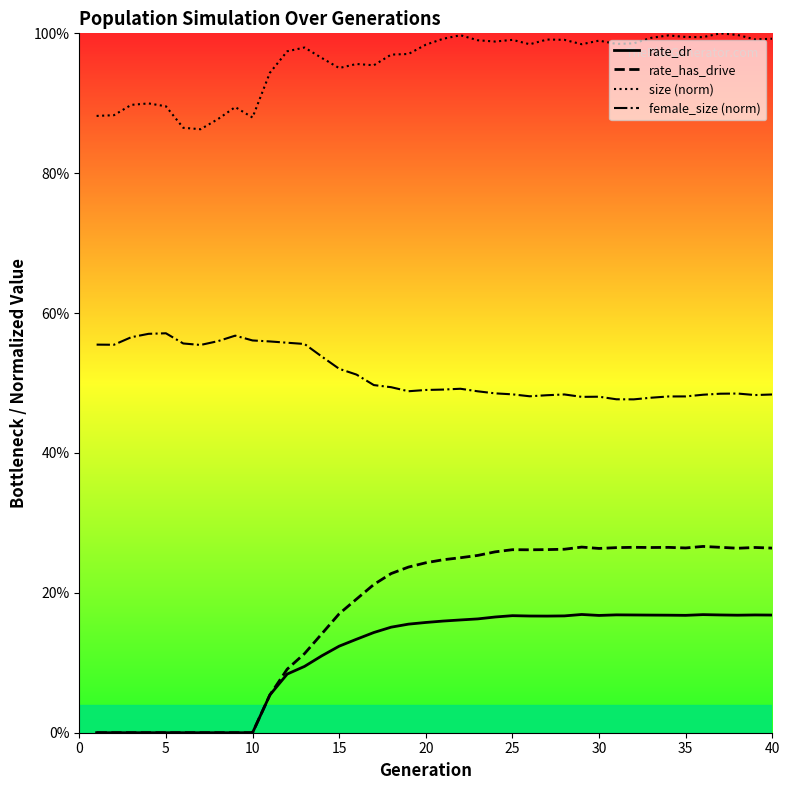

Rank the series by their maximum value, from highest to lowest.

size (norm), female_size (norm), rate_has_drive, rate_dr